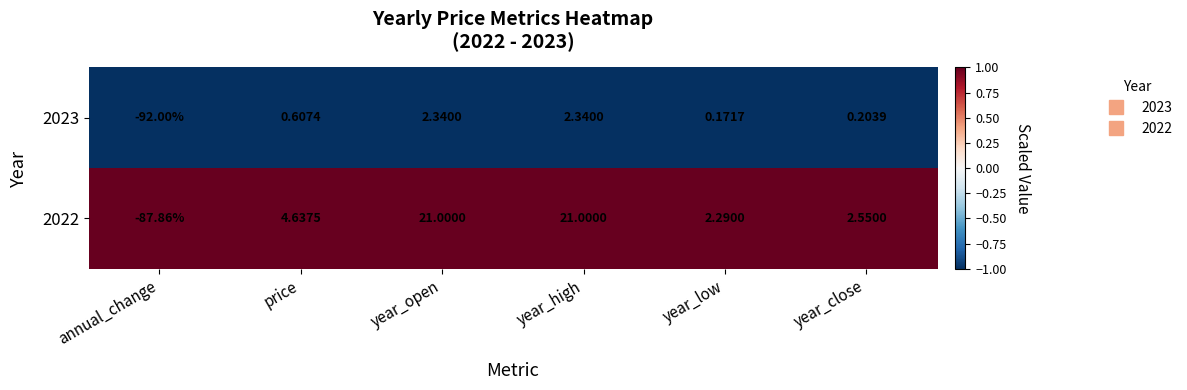

What is the greatest value displayed?

21.0